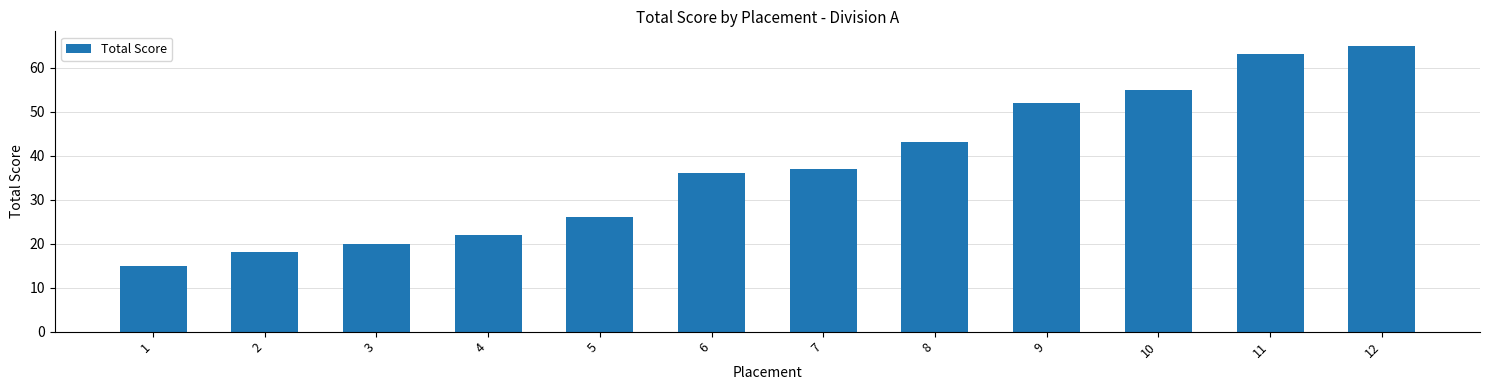

Read the value at 7, to the nearest 5.

35